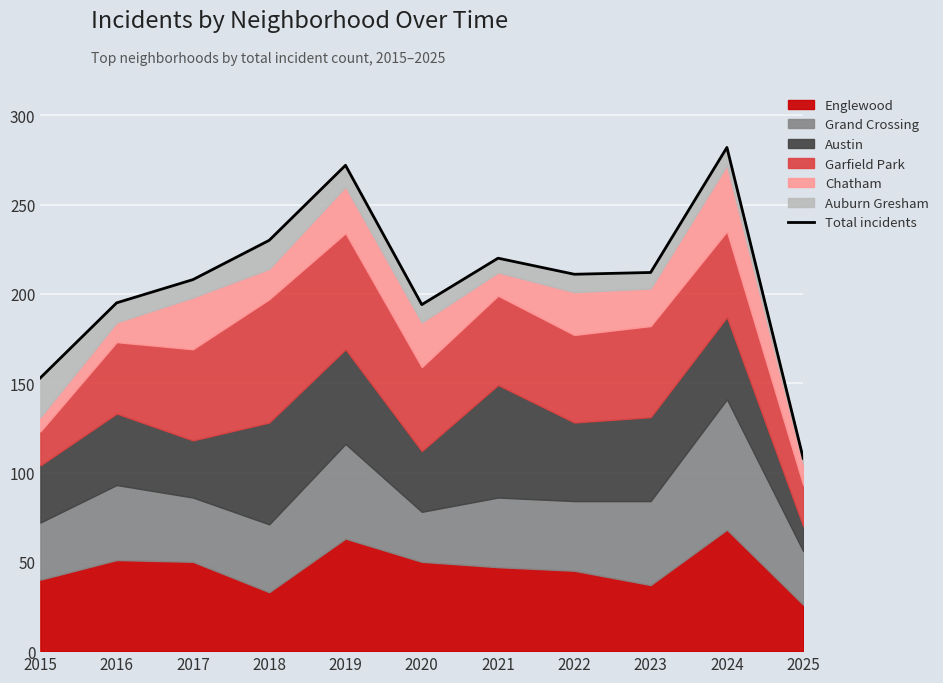

What is the ratio of the value at 2015 to the value at 2021?

0.7